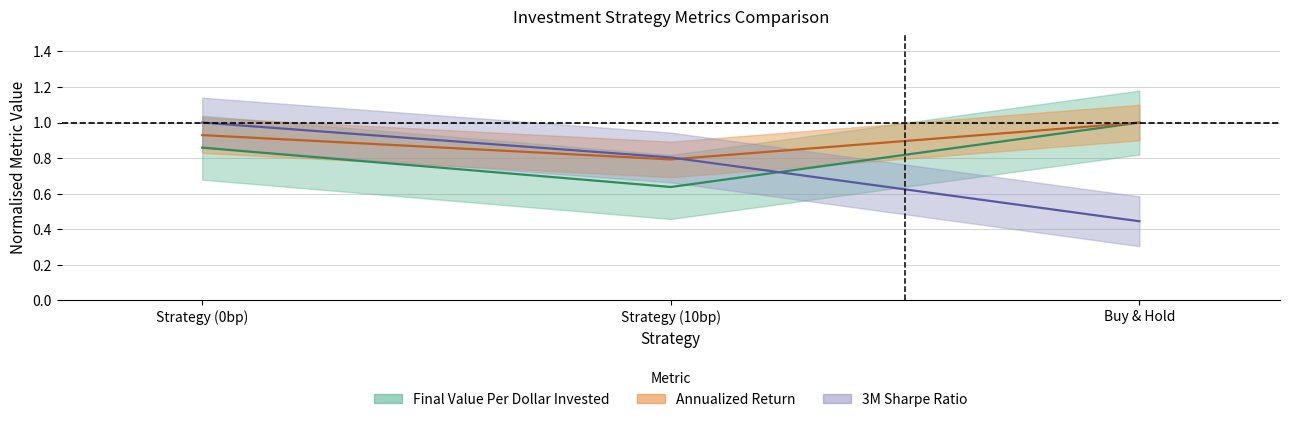

Between Strategy (0bp) and Buy & Hold, which is larger?

Buy & Hold